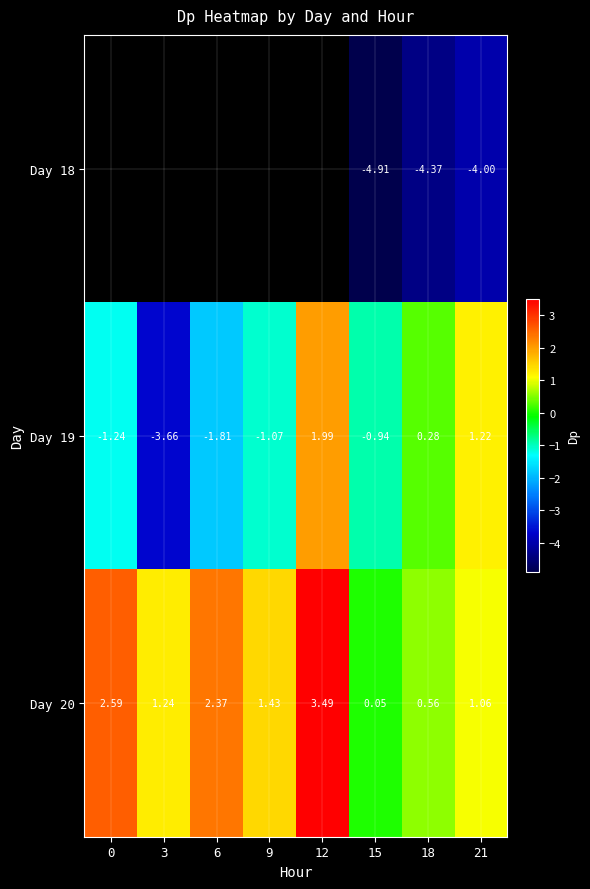

Is the value of Day 20 at 18 greater than the value of Day 18 at 21?

Yes